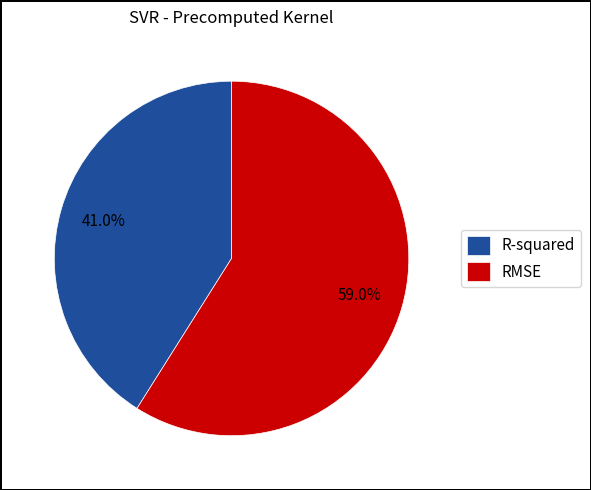

Is it true that R-squared is 41% of the pie?

True